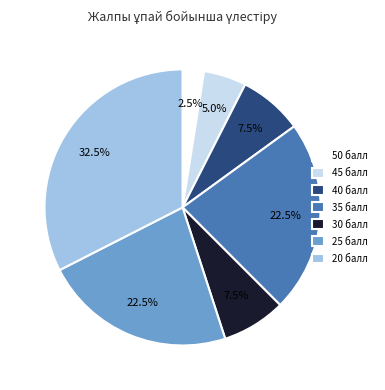

What is the ratio of the value at 20 балл to the value at 50 балл?

13.0